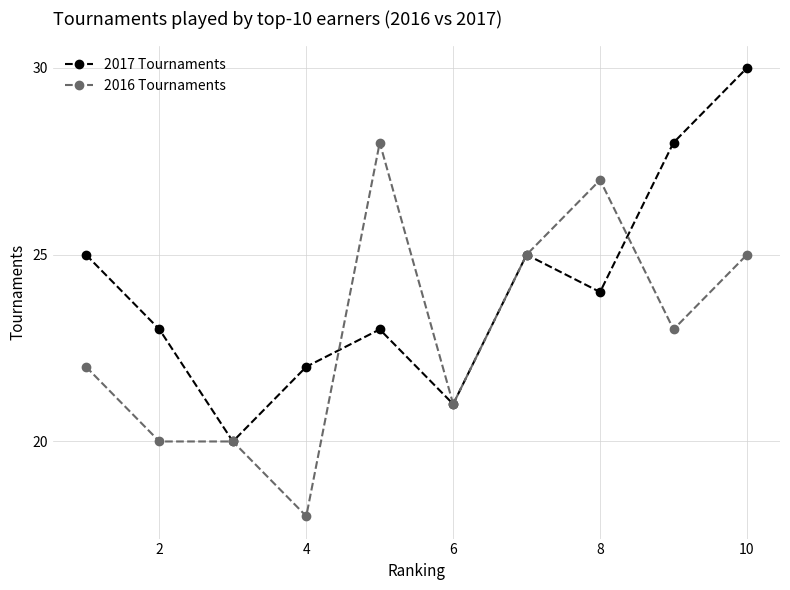

How many interior local peaks does the 2017 Tournaments series have?

2